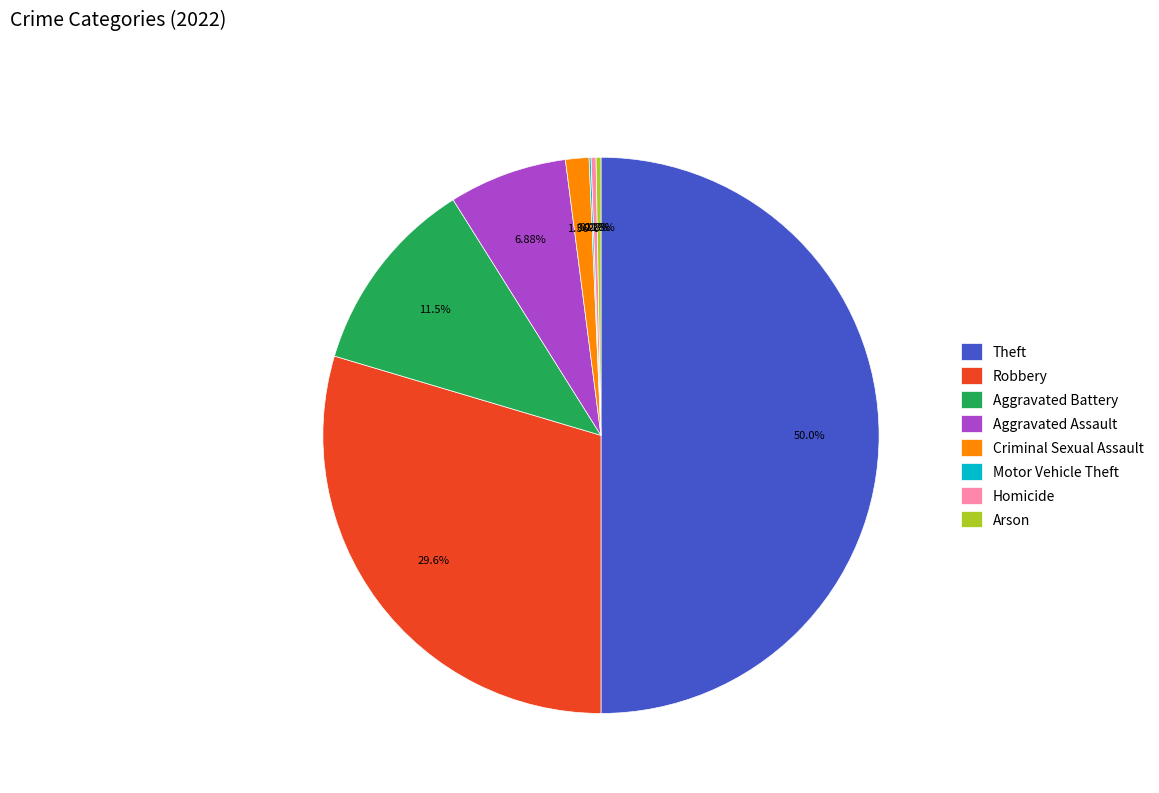

Does Aggravated Assault account for over 50% of the chart?

No